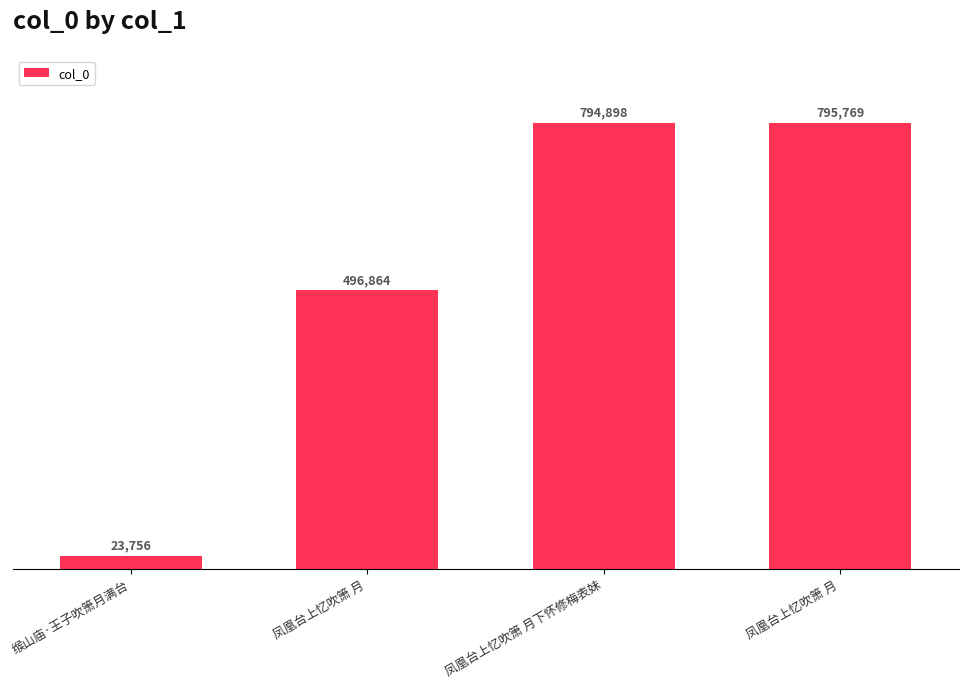

List the labels in order of value, largest first.

凤凰台上忆吹箫 月, 凤凰台上忆吹箫 月下怀修梅表妹, 凤凰台上忆吹箫 月, 缑山庙·王子吹箫月满台